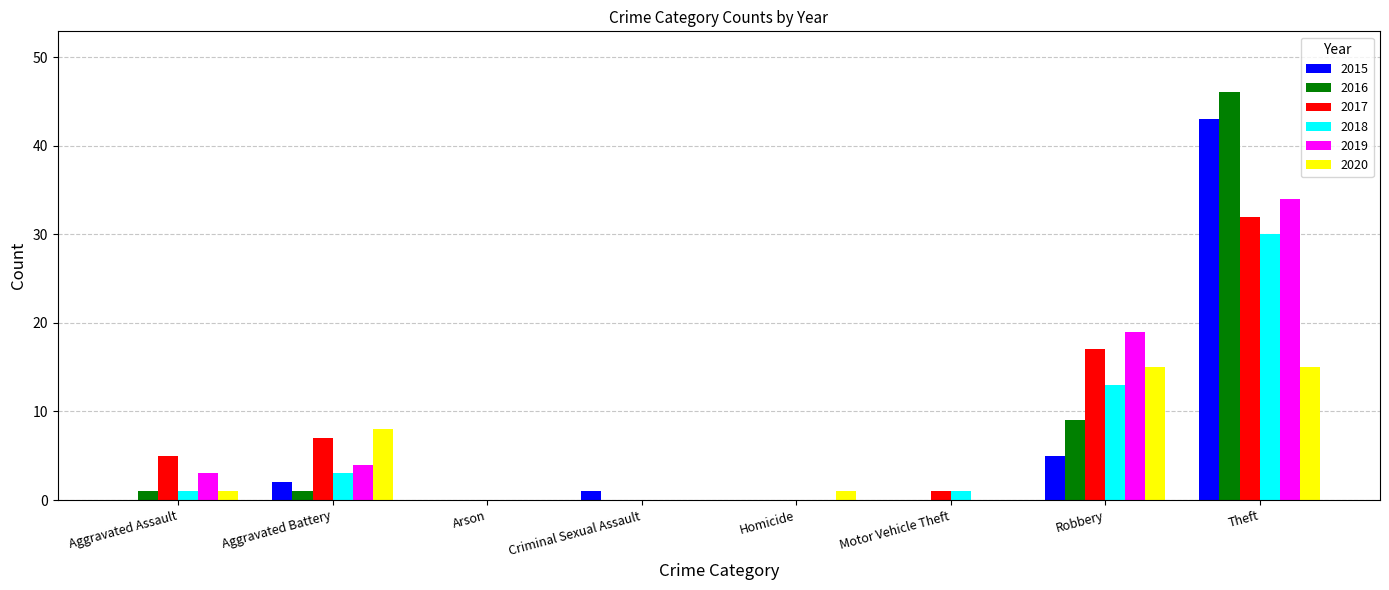

What is the total value across all series at Robbery?

78